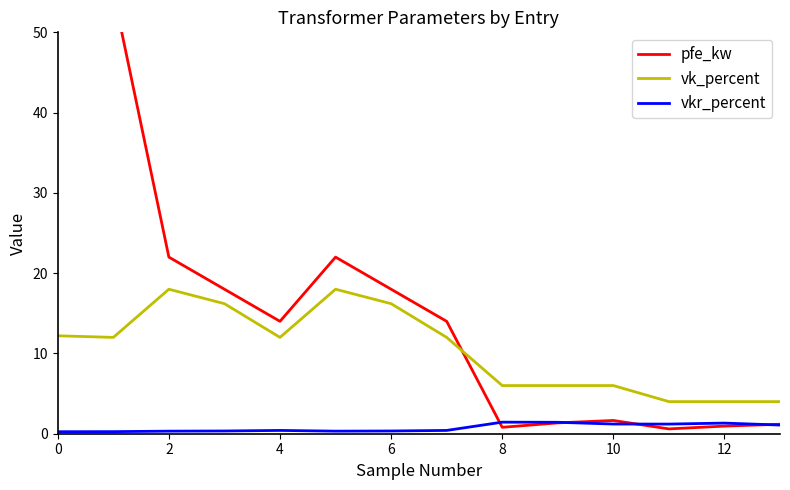

What is the sum of all pfe_kw values?

229.5